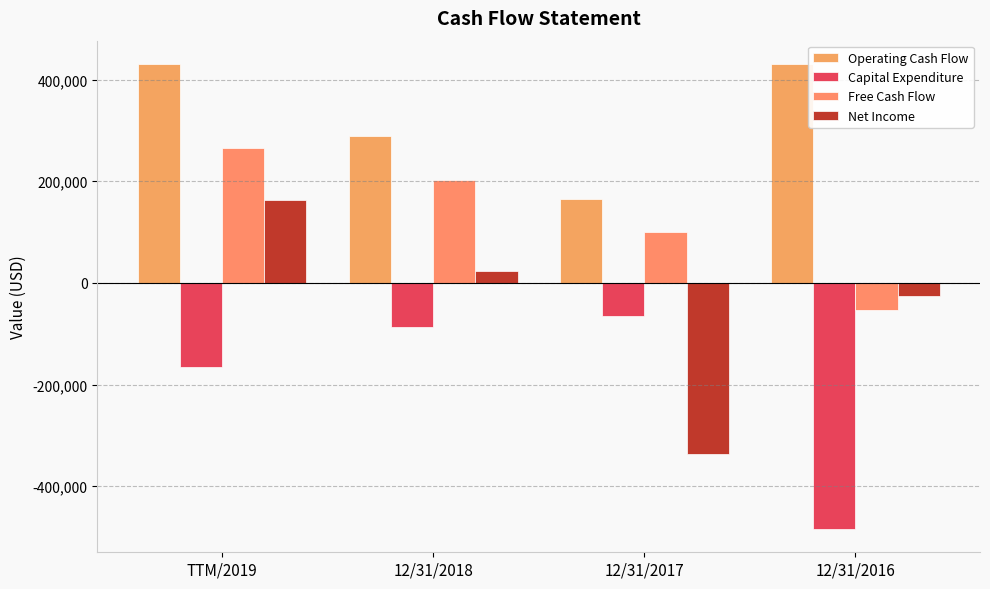

Which category has the lowest value across all series?

12/31/2016